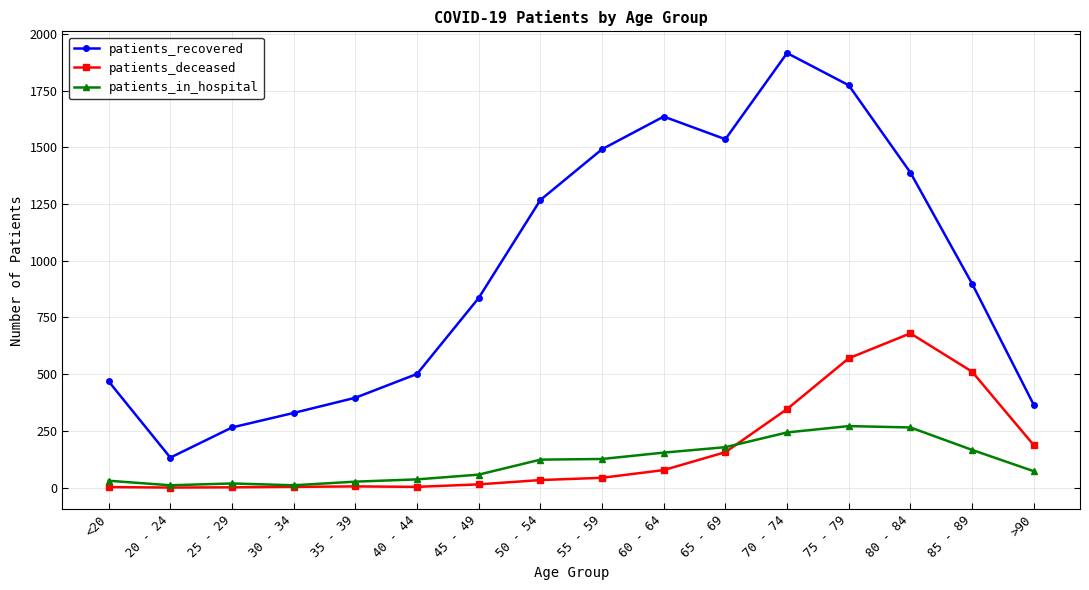

The value of patients_recovered at 40 - 44 is 501. True or false?

True